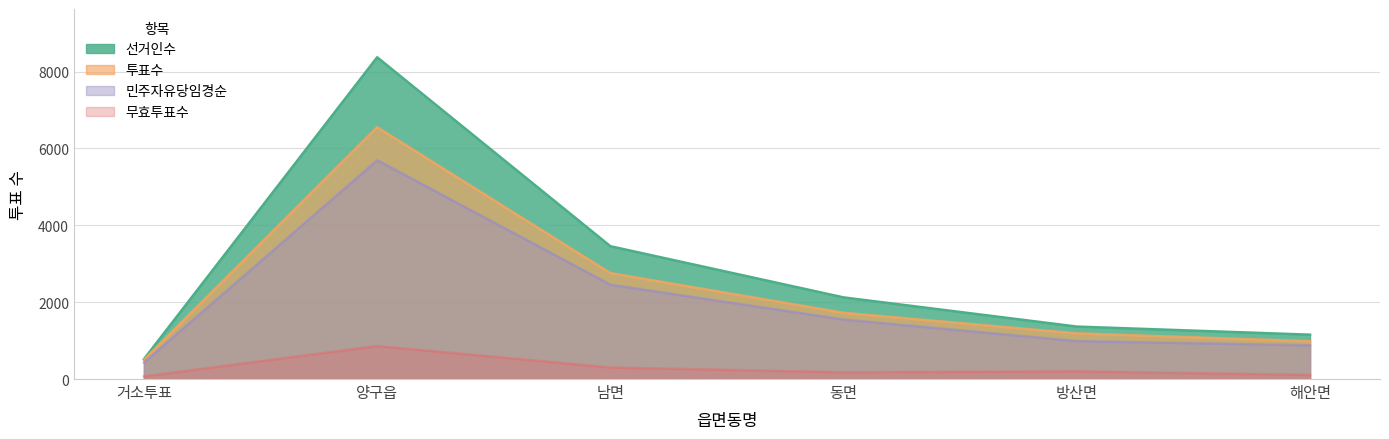

Reading left to right, extract all data points from this chart.

선거인수: 거소투표=518	양구읍=8373	남면=3456	동면=2124	방산면=1365	해안면=1154
투표수: 거소투표=500	양구읍=6553	남면=2756	동면=1723	방산면=1188	해안면=983
민주자유당임경순: 거소투표=430	양구읍=5695	남면=2456	동면=1548	방산면=988	해안면=877
무효투표수: 거소투표=70	양구읍=858	남면=300	동면=175	방산면=200	해안면=106